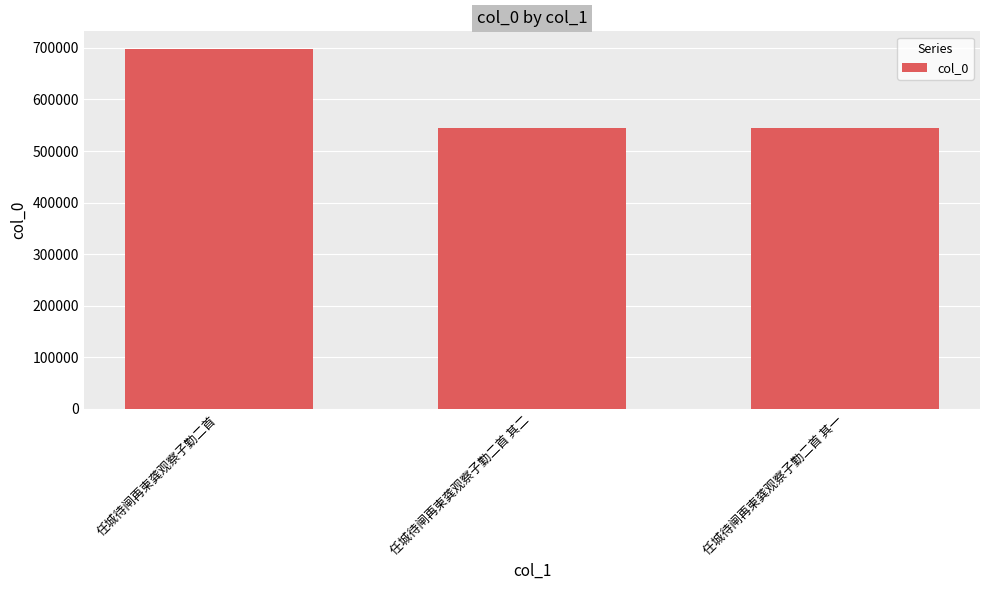

What is the maximum value shown in the chart?

697251